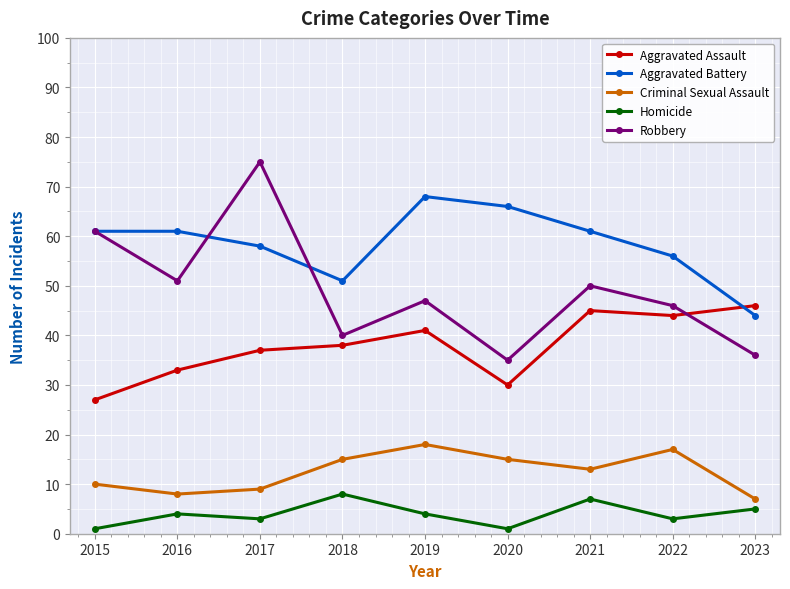

What are all the series names shown in the legend?

Aggravated Assault, Aggravated Battery, Criminal Sexual Assault, Homicide, Robbery